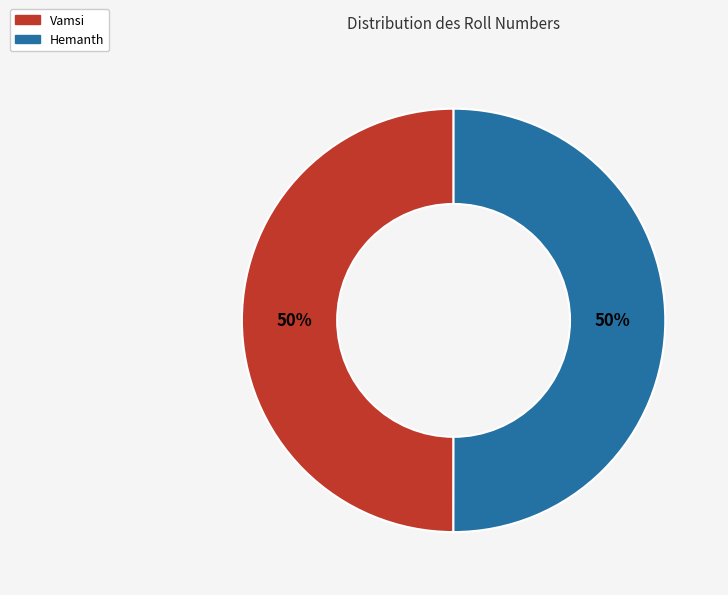

Is it true that Hemanth is 50% of the pie?

True